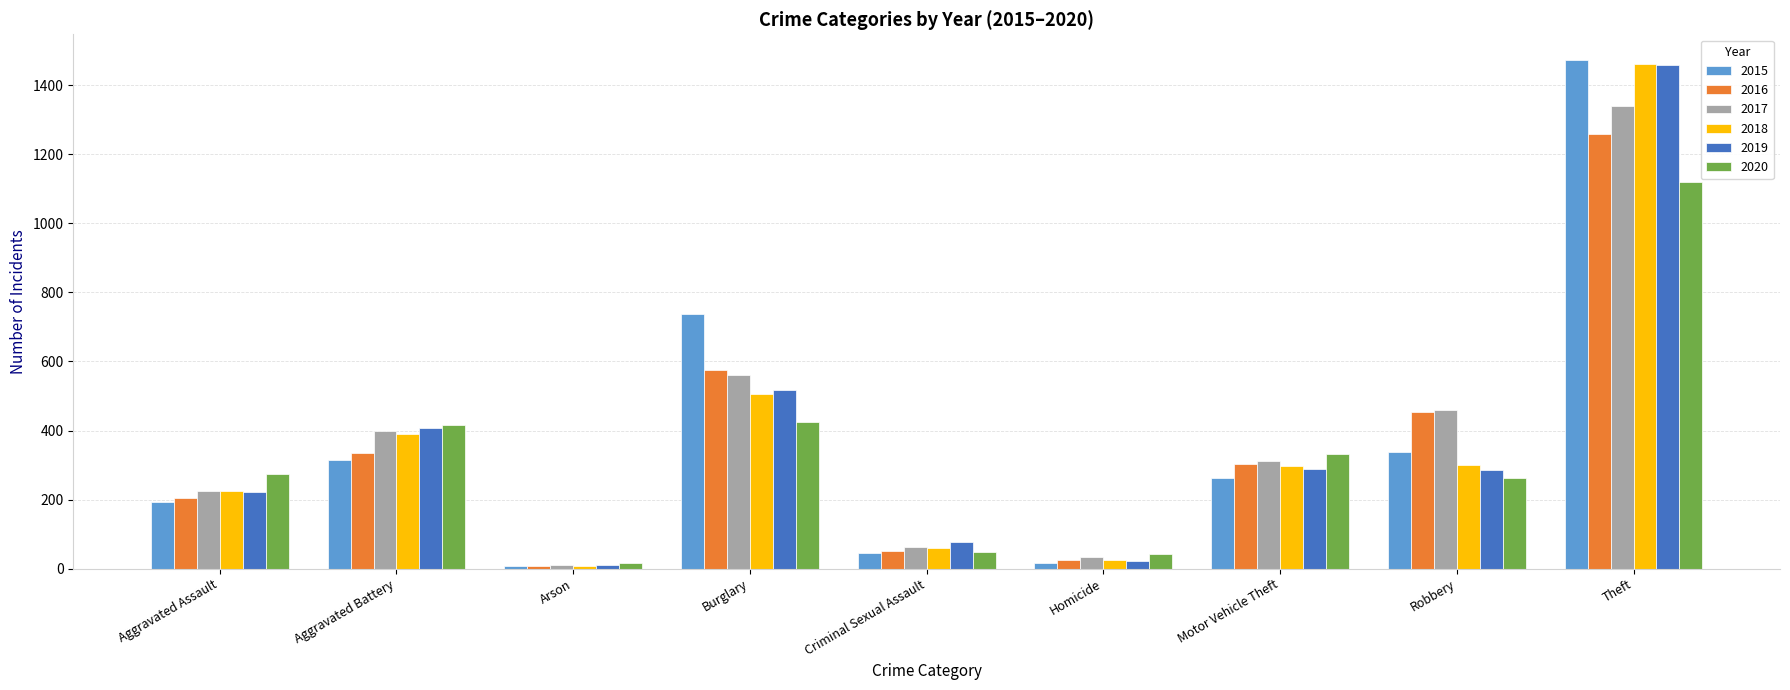

What is the difference between the 2020 values at Homicide and Arson?

24